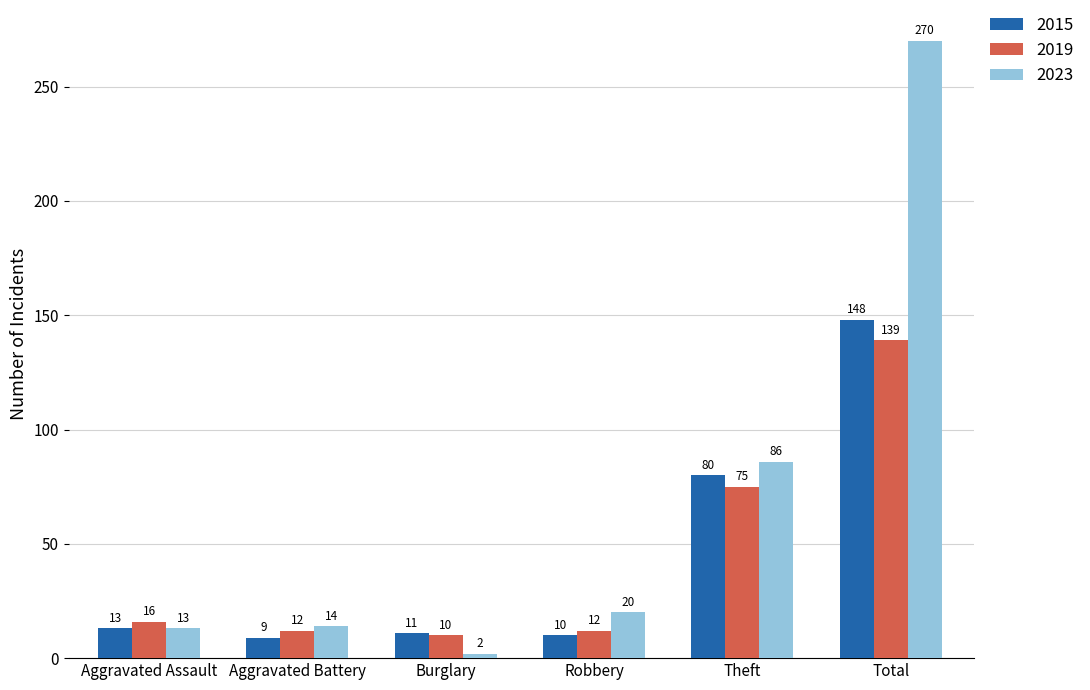

What is the label of the 2nd bar from the right?

Theft